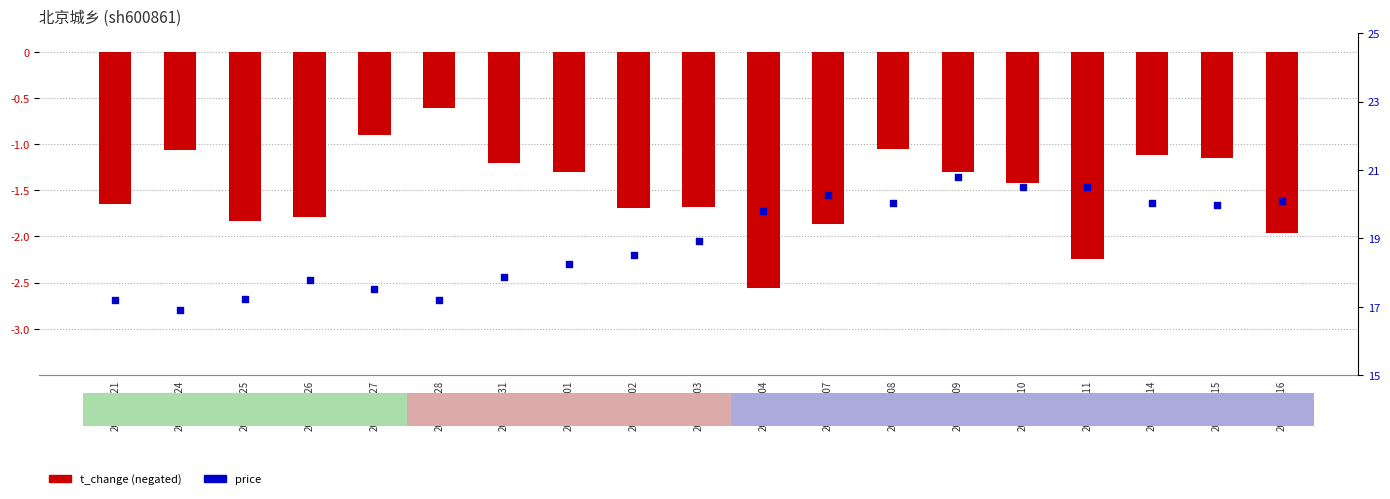

Which series contains the lowest Y value?

t_change (neg)